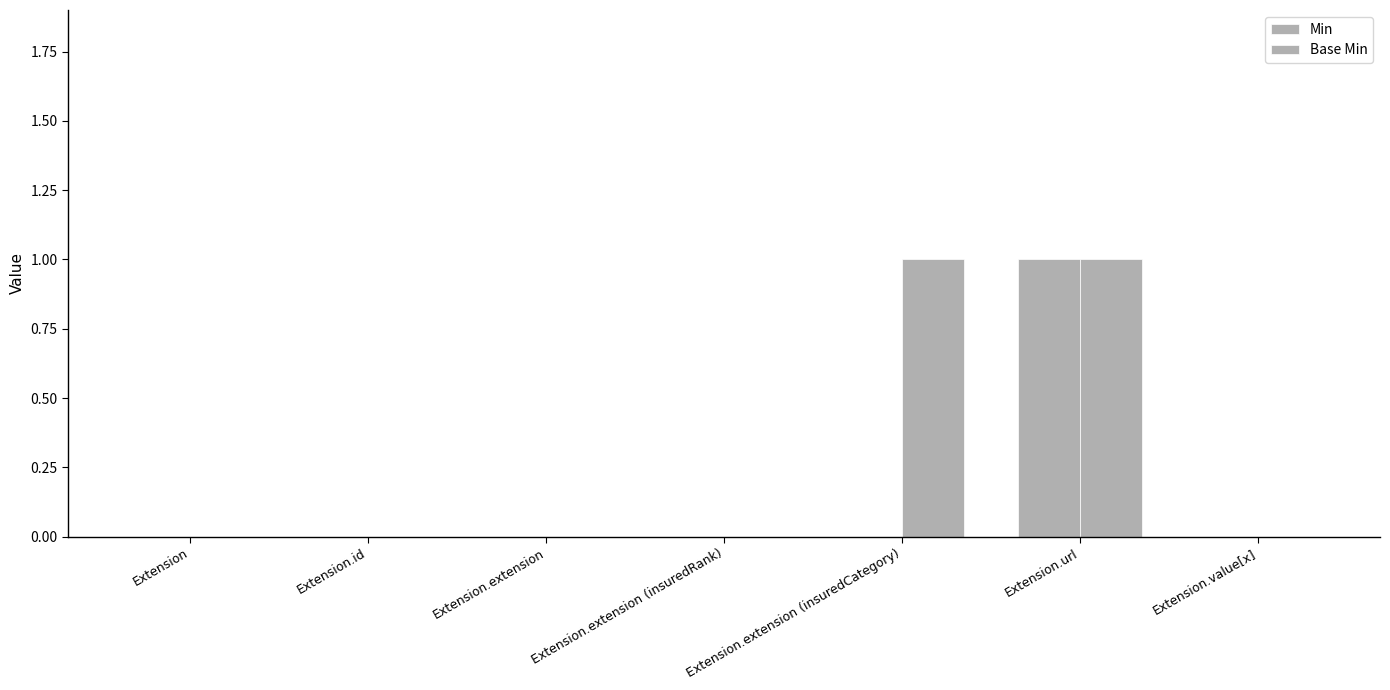

Count the Base Min values in the range 0 to 1.

7